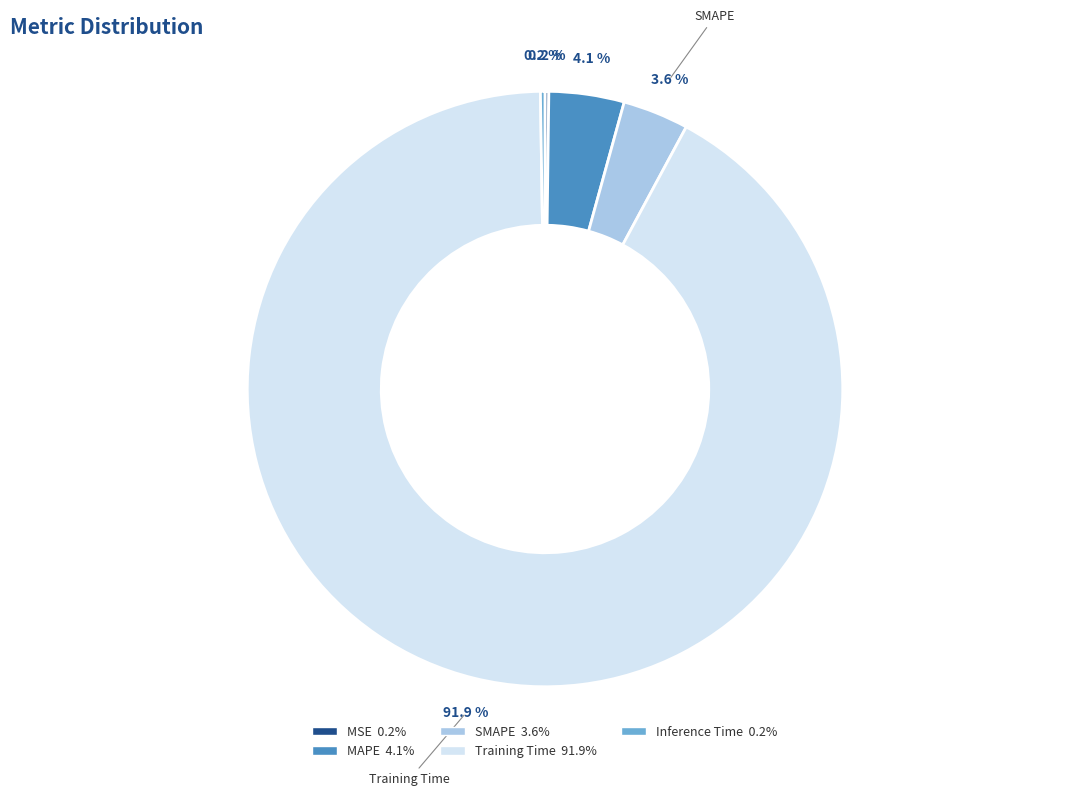

Combined, what portion of the pie is SMAPE and Training Time?

95.5%